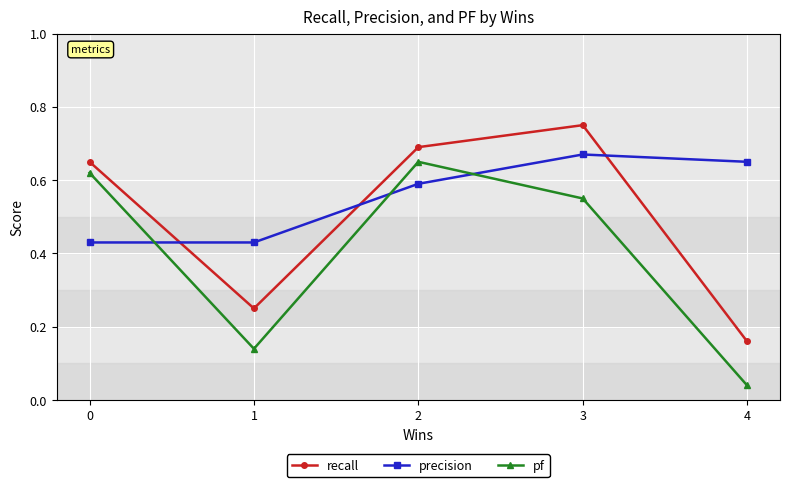

After their last crossing, which series has the higher values: precision or pf?

precision